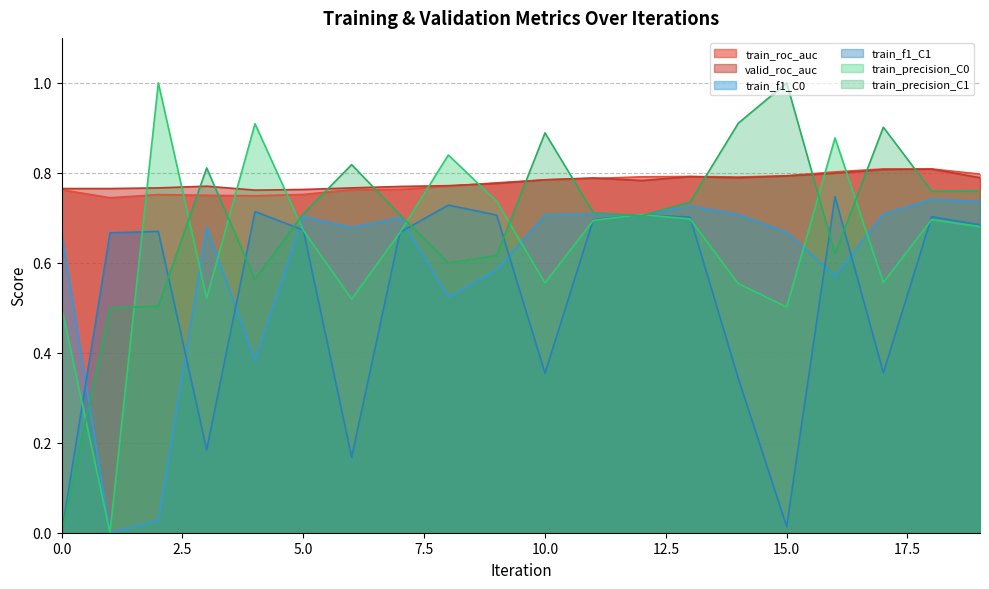

Reading right to left, transcribe all the data shown in this chart.

train_roc_auc: 0.8	0.8	0.8	0.8	0.8	0.8	0.8	0.8	0.8	0.8	0.8	0.8	0.8	0.8	0.8	0.7	0.8	0.8	0.7	0.8
valid_roc_auc: 0.8	0.8	0.8	0.8	0.8	0.8	0.8	0.8	0.8	0.8	0.8	0.8	0.8	0.8	0.8	0.8	0.8	0.8	0.8	0.8
train_f1_C0: 0.7	0.7	0.7	0.6	0.7	0.7	0.7	0.7	0.7	0.7	0.6	0.5	0.7	0.7	0.7	0.4	0.7	0.0	0.0	0.7
train_f1_C1: 0.7	0.7	0.4	0.7	0.0	0.3	0.7	0.7	0.7	0.4	0.7	0.7	0.7	0.2	0.7	0.7	0.2	0.7	0.7	0.0
train_precision_C0: 0.7	0.7	0.6	0.9	0.5	0.6	0.7	0.7	0.7	0.6	0.7	0.8	0.7	0.5	0.7	0.9	0.5	1.0	0.0	0.5
train_precision_C1: 0.8	0.8	0.9	0.6	1.0	0.9	0.7	0.7	0.7	0.9	0.6	0.6	0.7	0.8	0.7	0.6	0.8	0.5	0.5	0.0